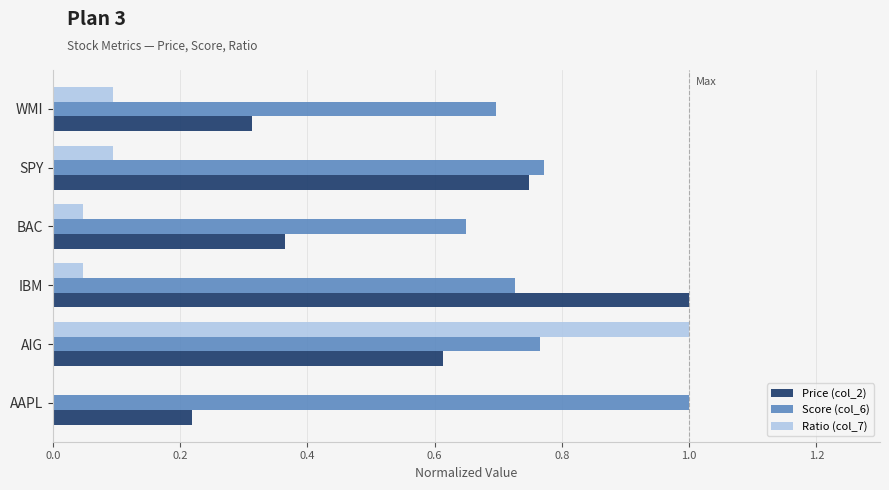

What is the sum of all Ratio (col_7) values?

1.3